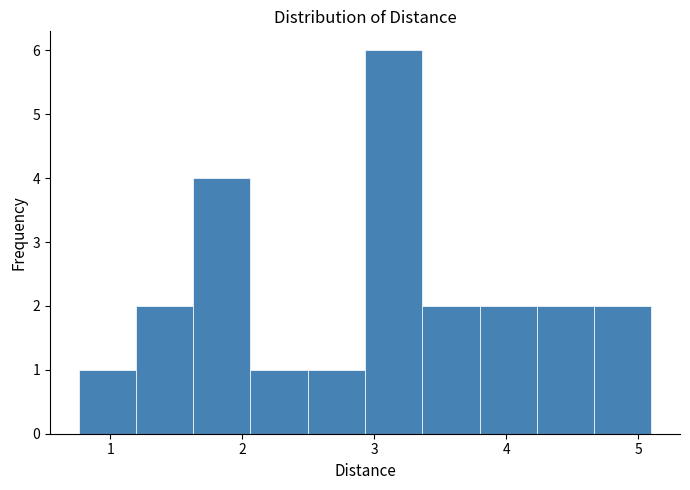

Reading left to right, transcribe this chart: for each bar, give the range it covers on the x-axis and its height. Neither the bar edges nor the heights are printed on the chart, so give them approximately, as read against the axes.

0.8 to 1.2: 1
1.2 to 1.6: 2
1.6 to 2.1: 4
2.1 to 2.5: 1
2.5 to 2.9: 1
2.9 to 3.4: 6
3.4 to 3.8: 2
3.8 to 4.2: 2
4.2 to 4.7: 2
4.7 to 5.1: 2